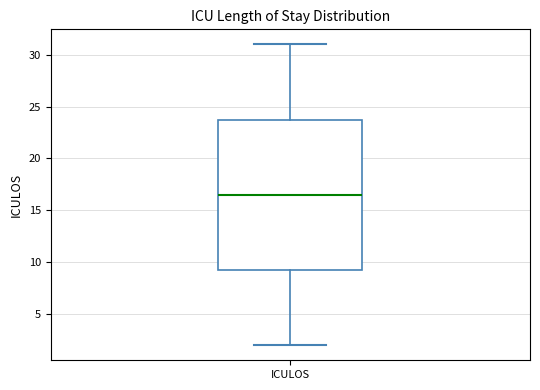

Where is the upper edge of the box for ICULOS on the y-axis? The values are not printed on the chart, so give them approximately, as read against the axis.

24.0